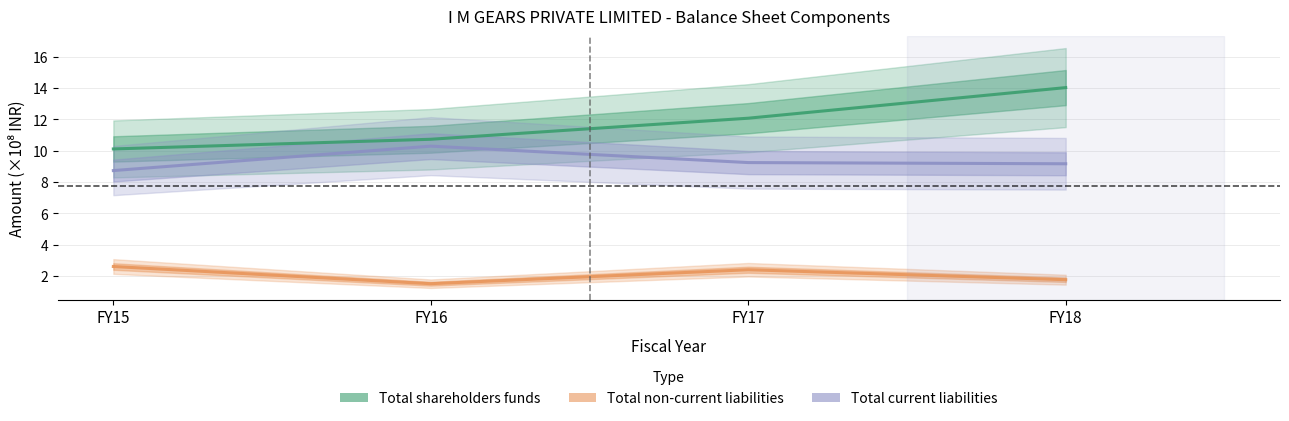

The Total current liabilities series shows 11.8 at FY15. True or false?

False